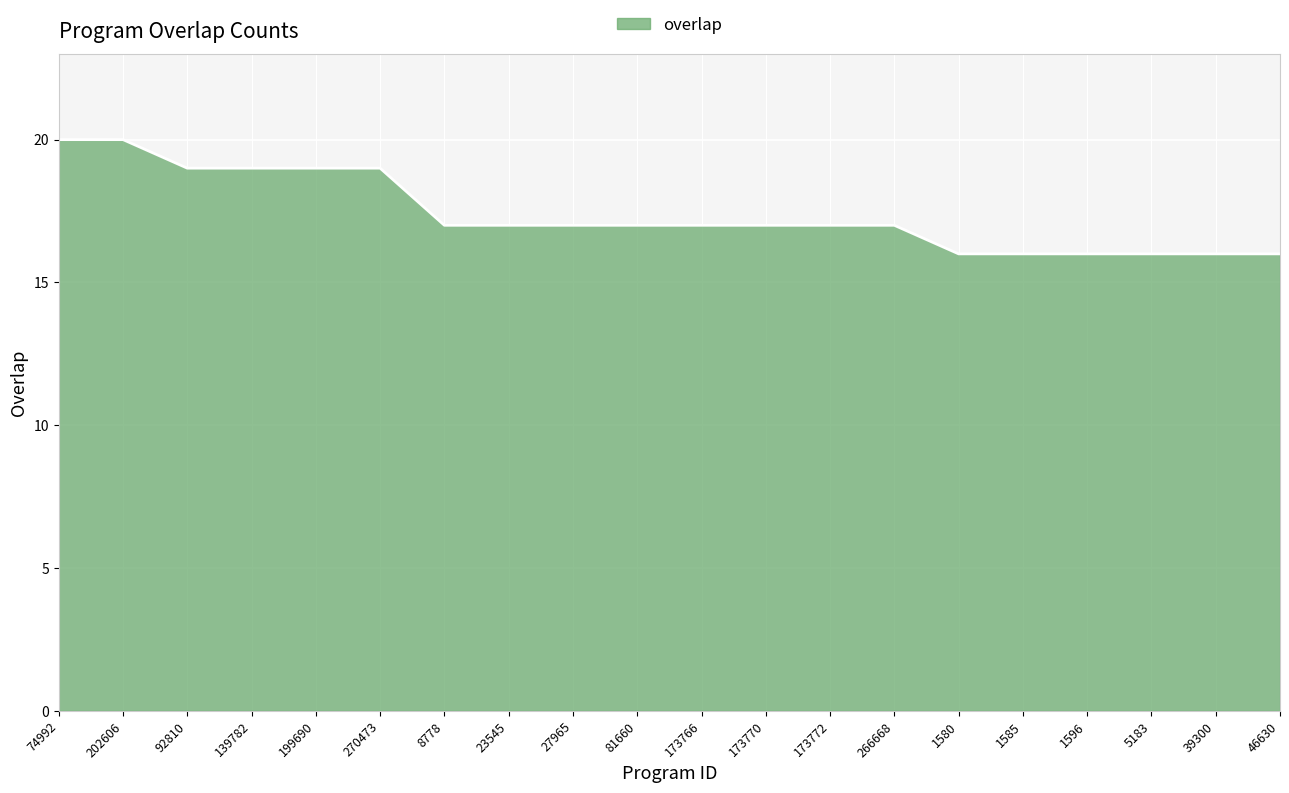

What is the minimum value shown in the chart?

16